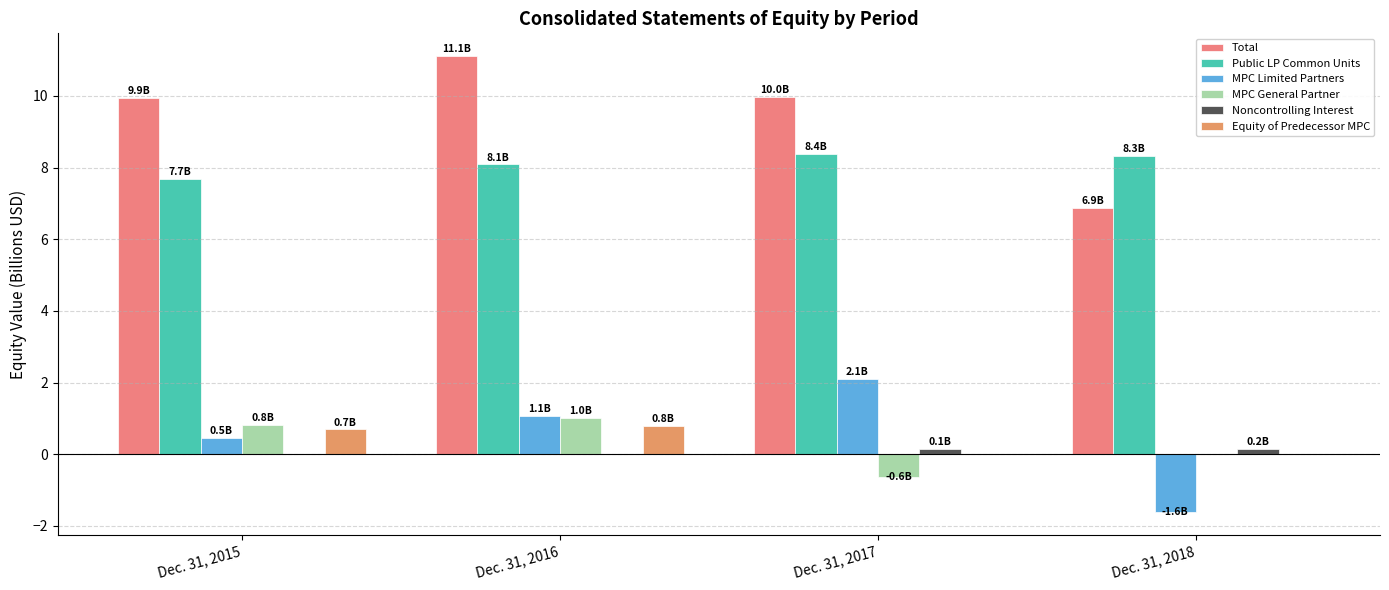

The value of Public LP Common Units at Dec. 31, 2018 is 8.3. True or false?

True